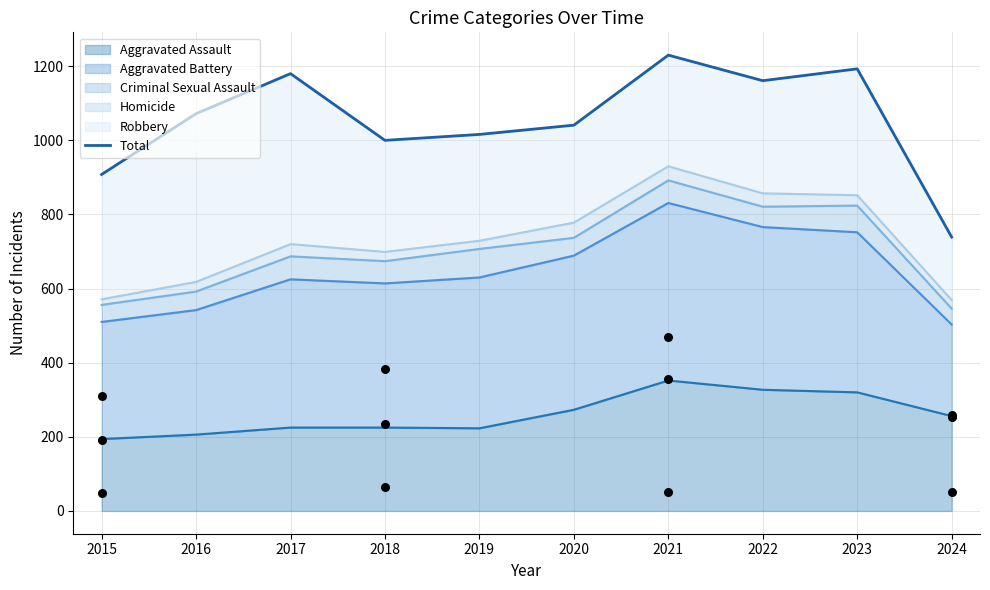

Approximately how many times larger is the value at 2021 compared to 2022?

1.1